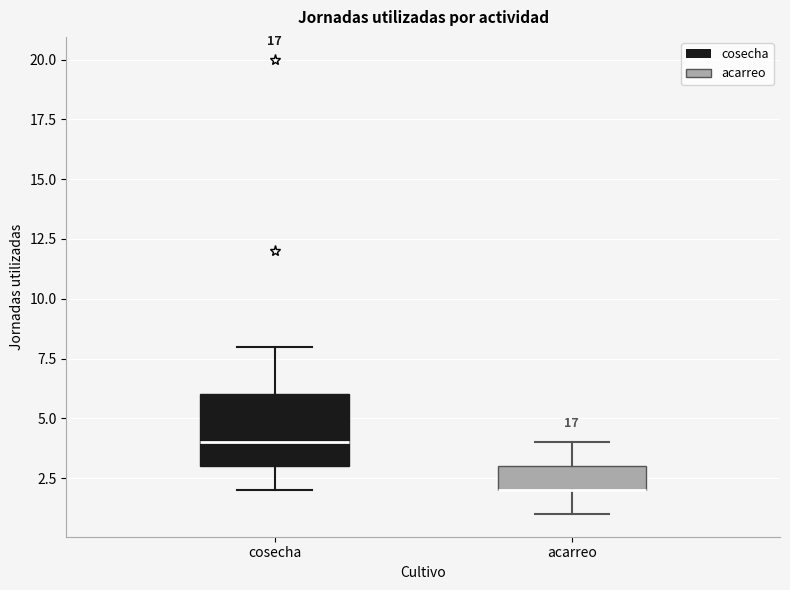

Where is the lower edge of the box for cosecha on the y-axis? The values are not printed on the chart, so give them approximately, as read against the axis.

3